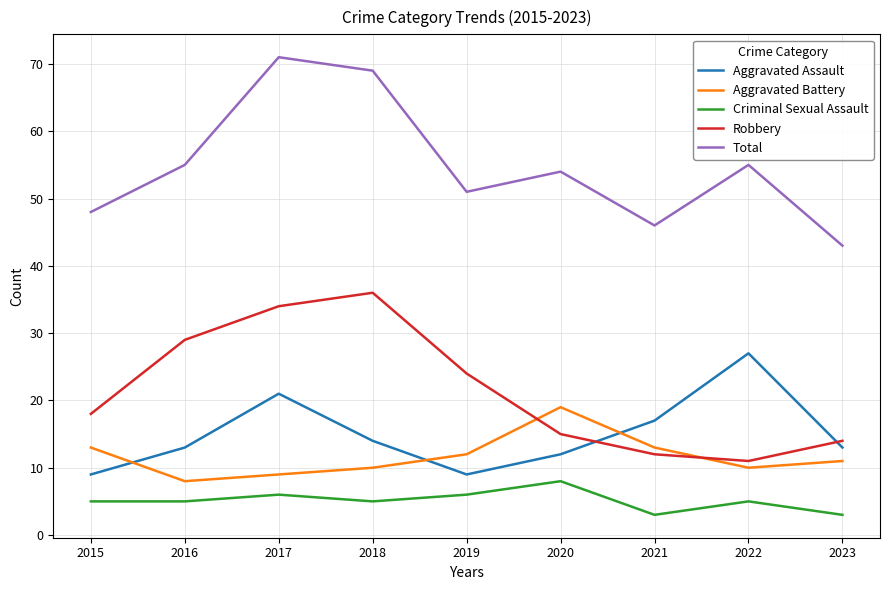

True or false: Aggravated Assault has more than 2 points higher than both neighbors.

False